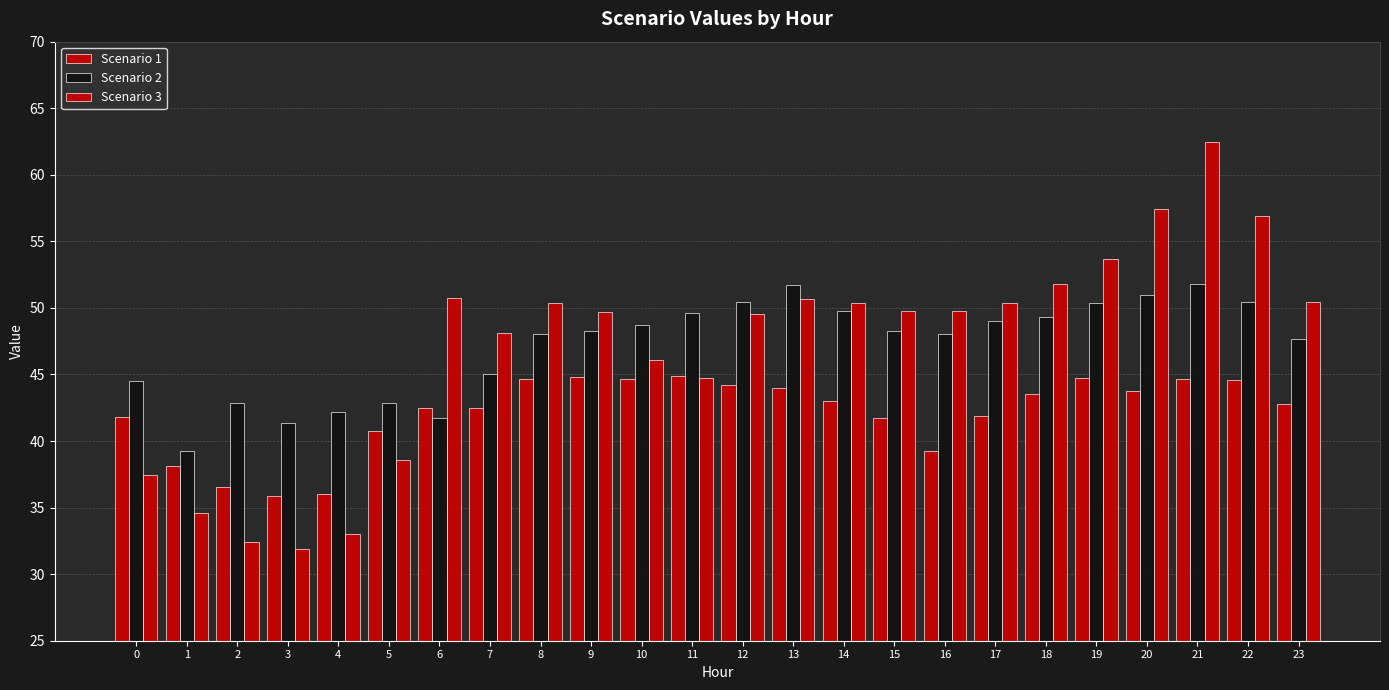

What is the average value of the Scenario 1 series?

42.1